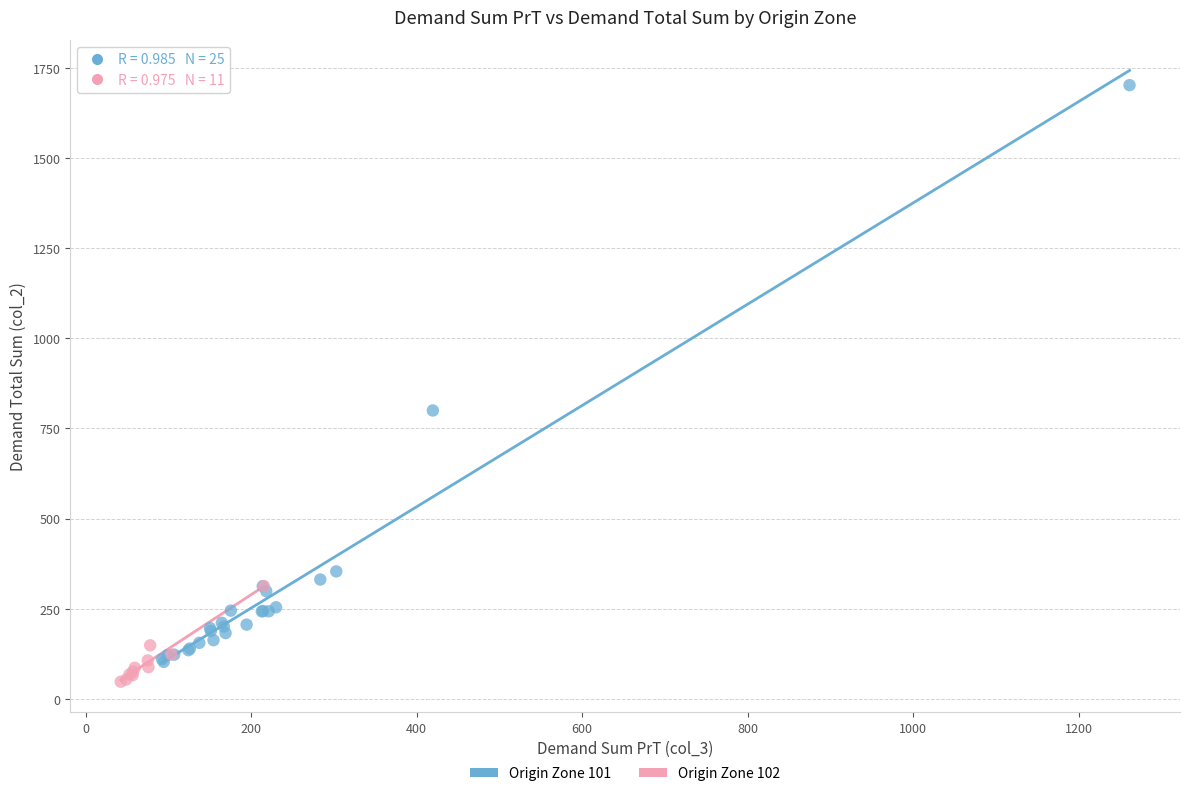

What are all the series names shown in the legend?

Origin Zone 101, Origin Zone 102